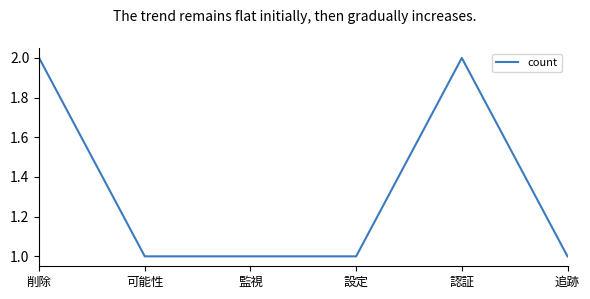

True or false: the data shows 1 at 監視.

True